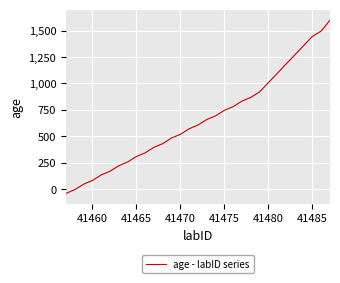

What is the difference between the maximum and minimum values?

1635